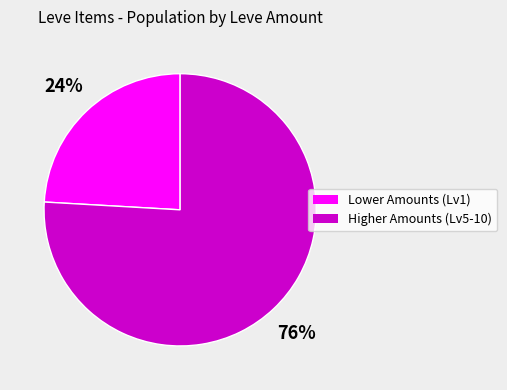

To the nearest percent, what is the average slice percentage?

50%